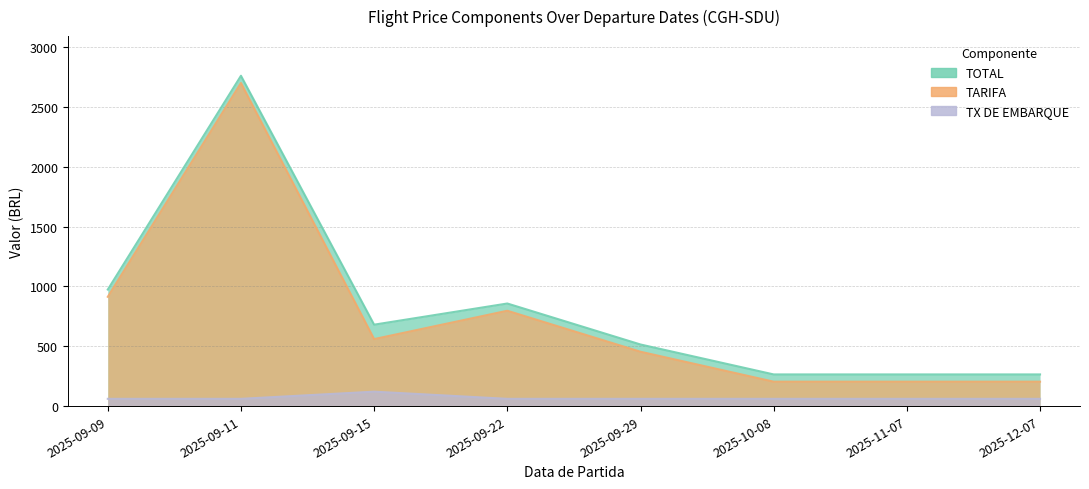

What is the highest value of the TX DE EMBARQUE series?

120.5